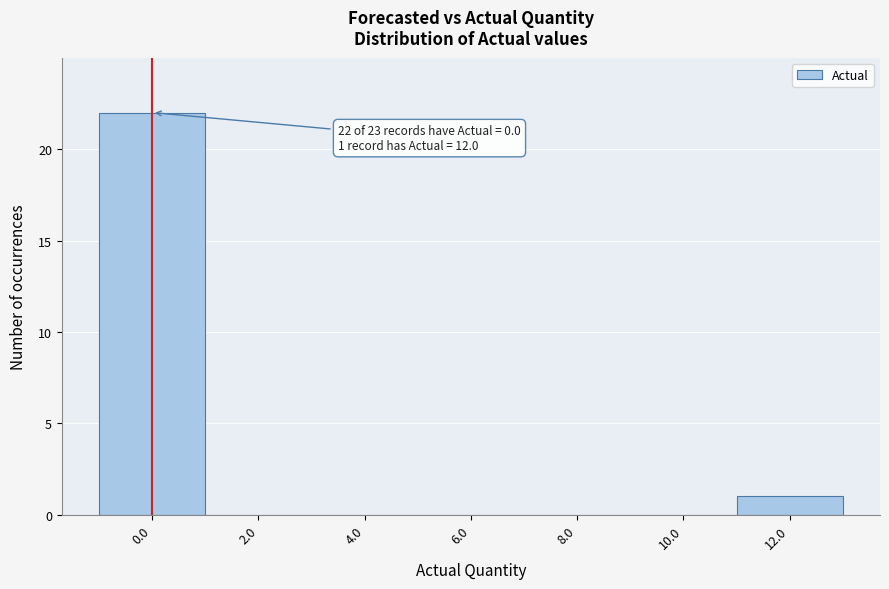

Over which range of the x-axis is the bar tallest?

-1 to 1